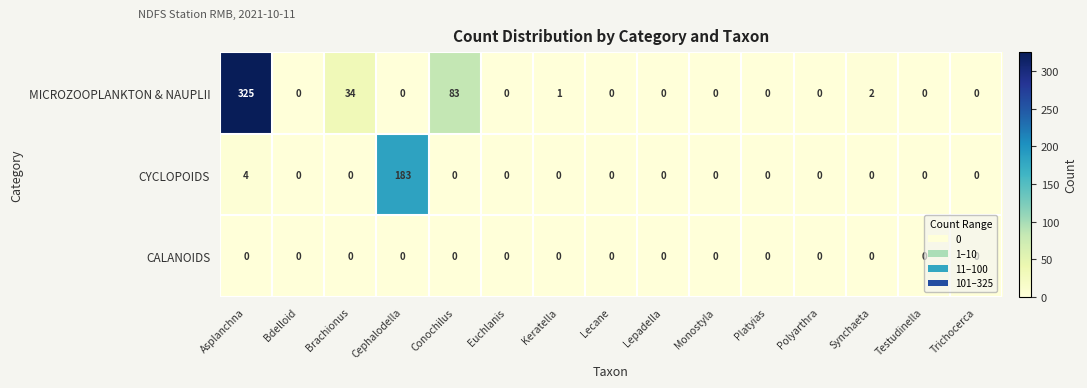

What is the maximum value shown in the chart?

325